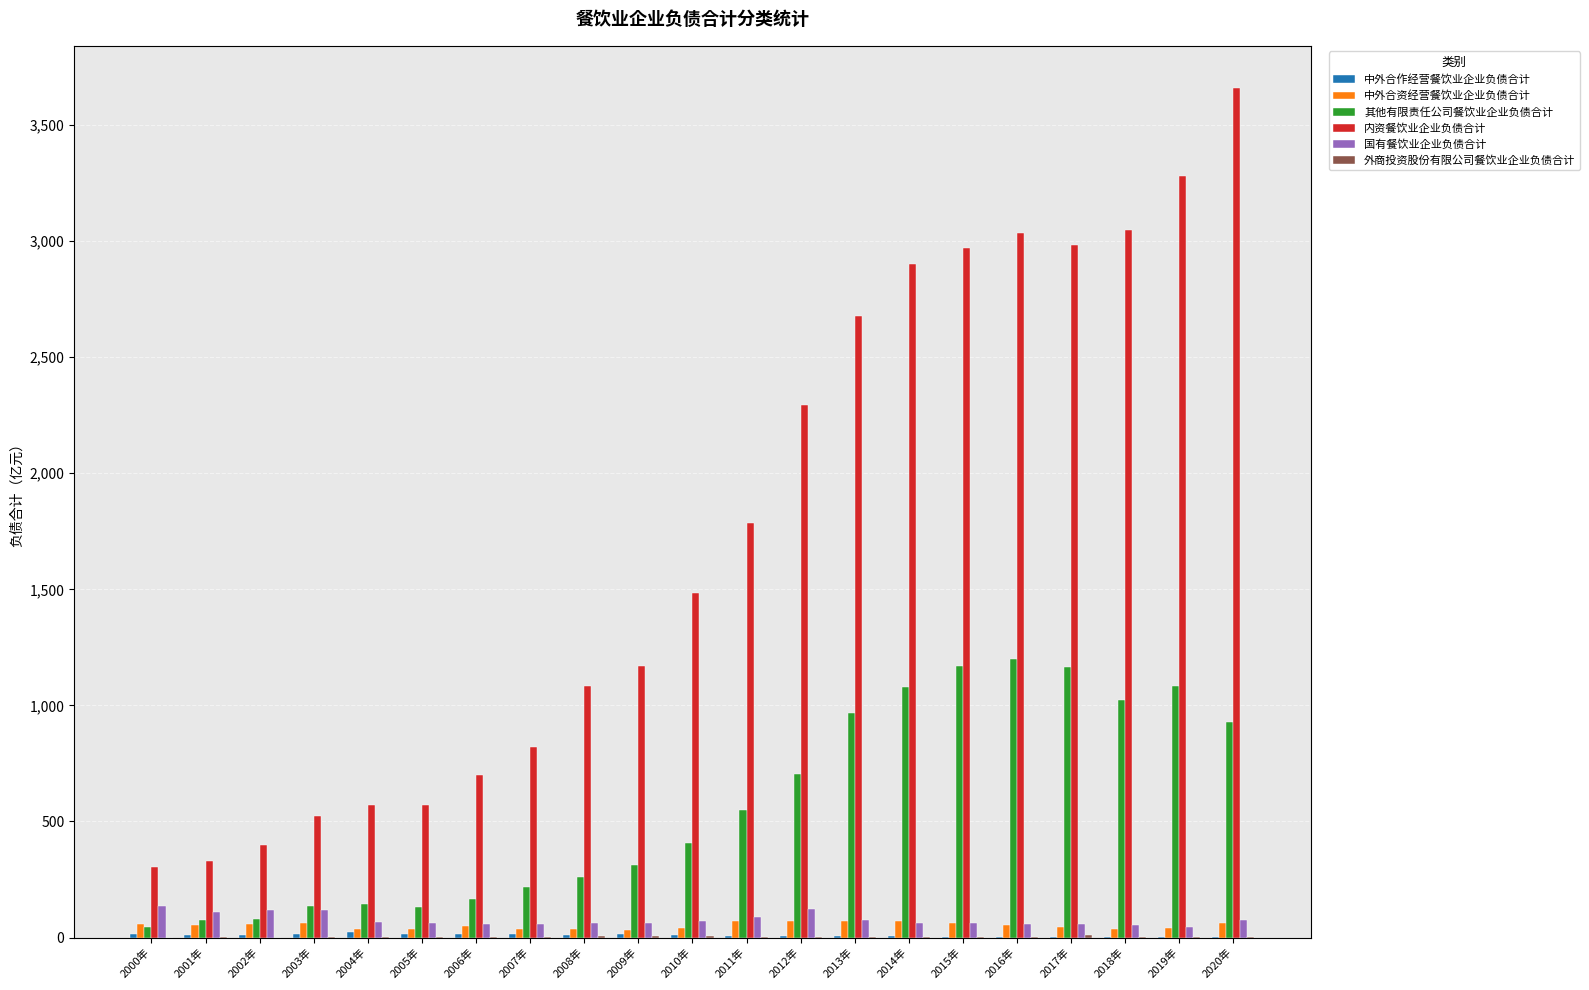

At which category is the sum across all series the highest?

2020年